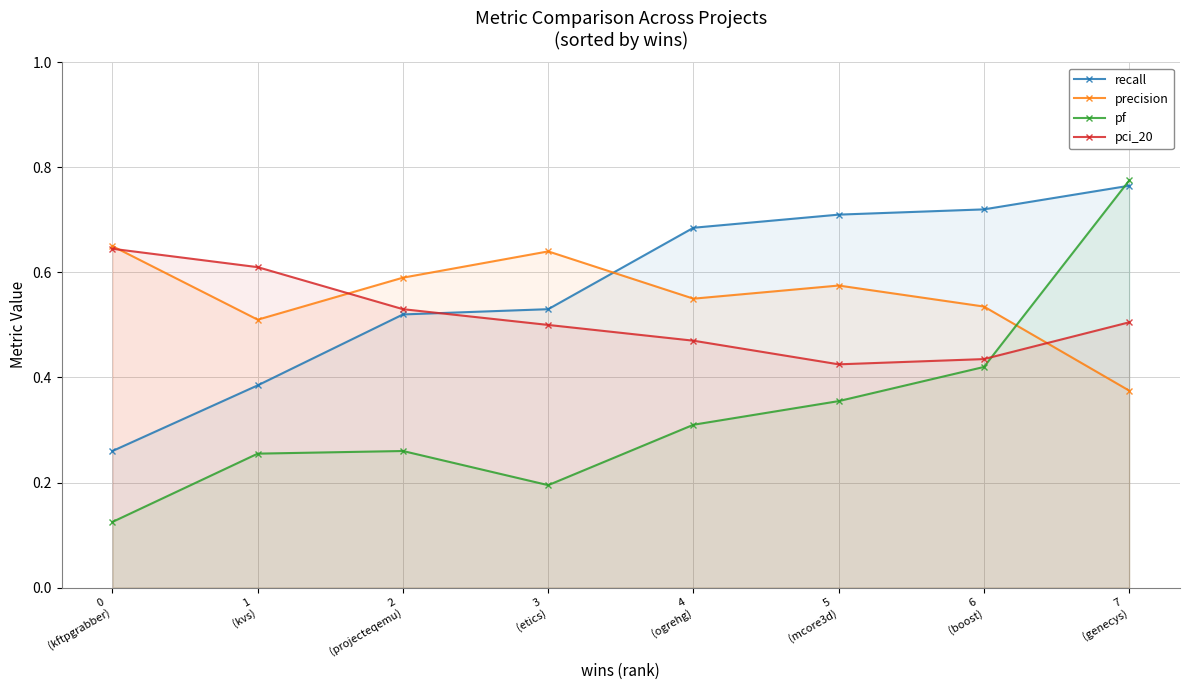

Rank the series by their maximum value, from lowest to highest.

pci_20, precision, recall, pf